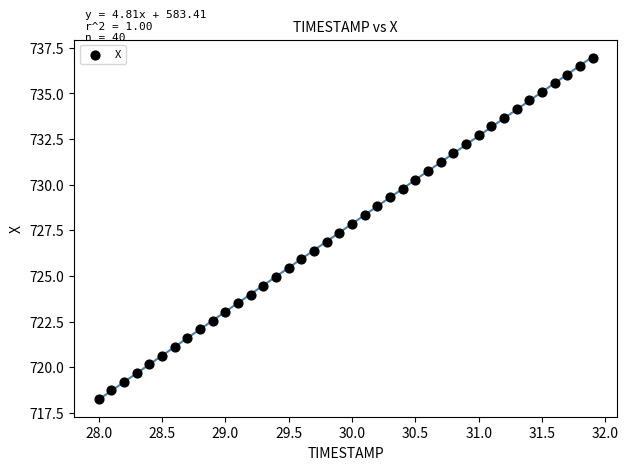

What is the range of Y values (max minus min)?

18.7